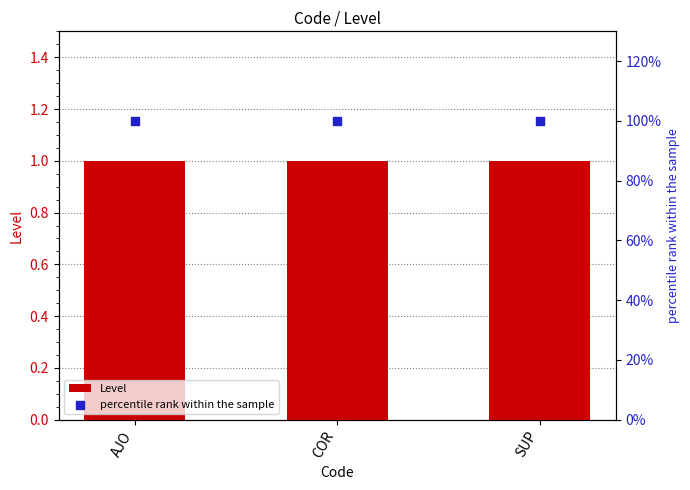

Is the value of Level at COR greater than the value of percentile rank within the sample at COR?

No